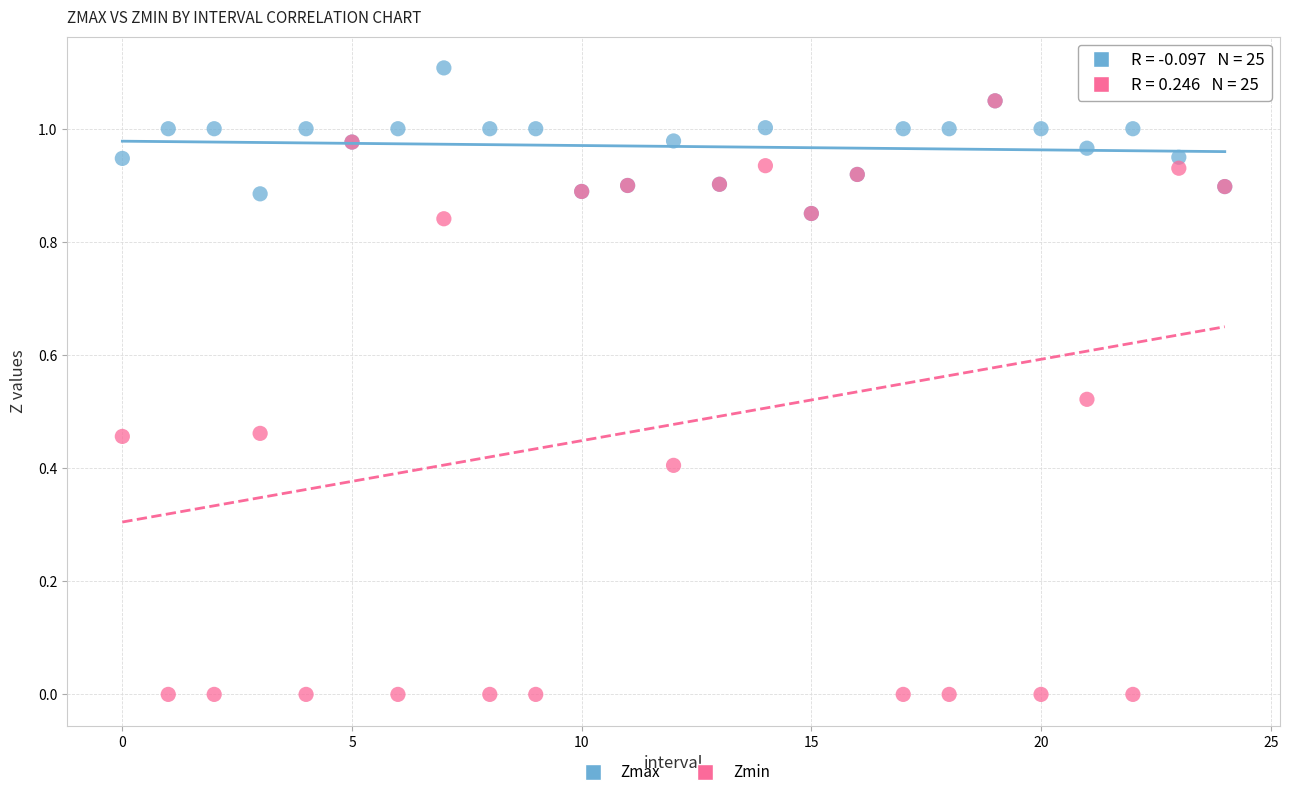

Which series contains the lowest Y value?

Zmin